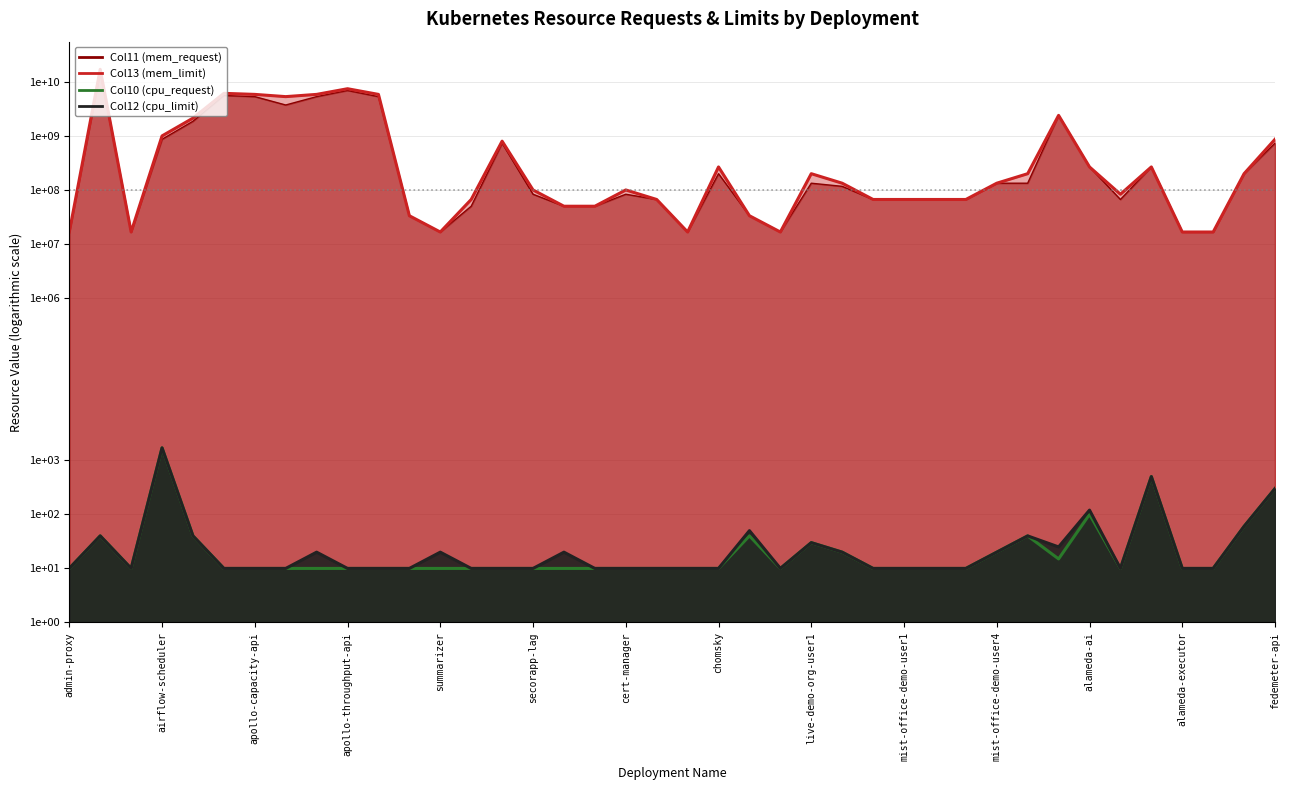

Which has a higher value, client-router or birdcage?

birdcage